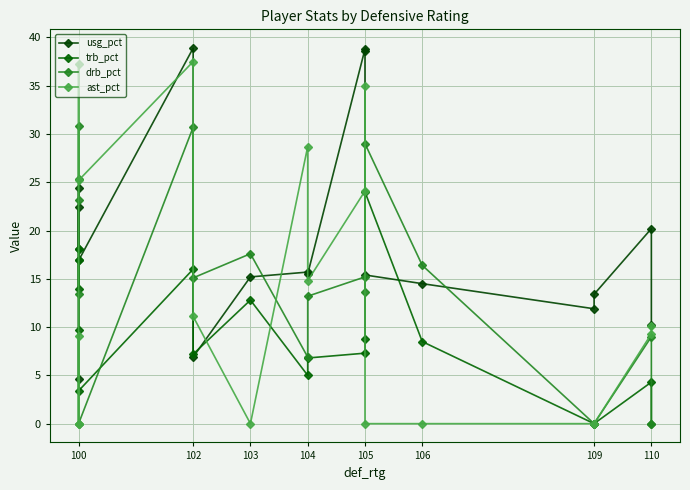

Reading left to right, transcribe all the data shown in this chart.

usg_pct: 4.6	24.4	18.1	22.4	16.9	38.9	6.9	15.2	15.7	15.5	38.8	38.6	15.4	14.5	11.9	13.4	20.2	10.2
trb_pct: 18.1	13.9	16.9	9.7	3.4	16.0	7.2	12.8	5.0	6.8	7.3	8.8	24.0	8.5	0.0	0.0	4.3	0.0
drb_pct: 23.2	25.3	30.8	13.4	0.0	30.7	15.1	17.6	6.9	13.2	15.2	13.6	29.0	16.4	0.0	0.0	9.0	0.0
ast_pct: 0.0	9.1	0.0	37.3	25.2	37.5	11.1	0.0	28.7	14.8	24.1	35.0	0.0	0.0	0.0	0.0	9.3	10.1